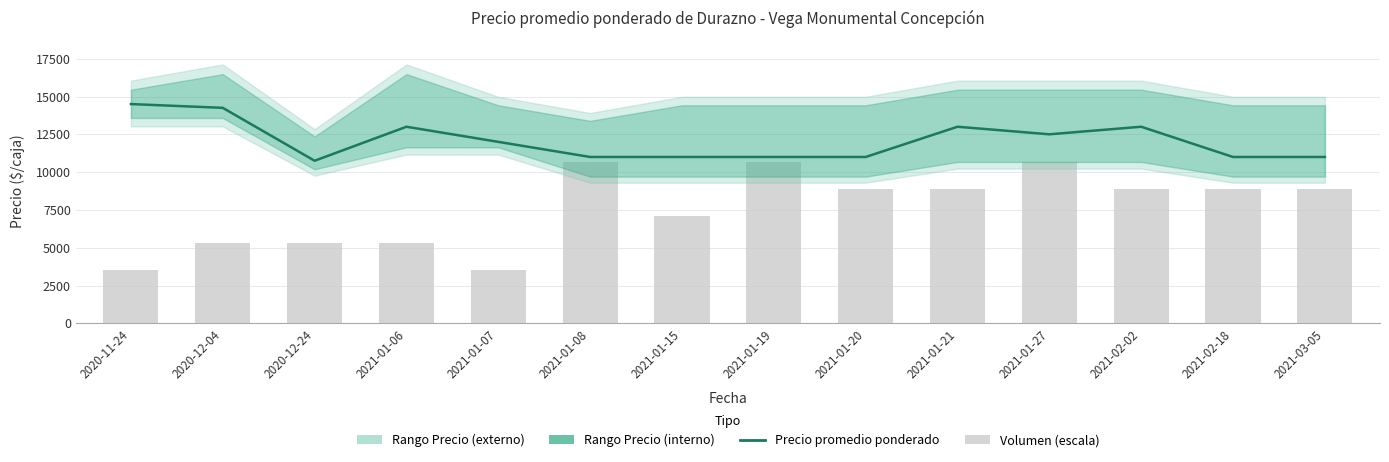

Reading right to left, list all the values displayed in this chart.

Precio promedio ponderado: 2021-03-05=11000.0	2021-02-18=11000.0	2021-02-02=13000.0	2021-01-27=12500.0	2021-01-21=13000.0	2021-01-20=11000.0	2021-01-19=11000.0	2021-01-15=11000.0	2021-01-08=11000.0	2021-01-07=12000.0	2021-01-06=13000.0	2020-12-24=10750.0	2020-12-04=14250.0	2020-11-24=14500.0
Volumen (escala): 2021-03-05=8888.9	2021-02-18=8888.9	2021-02-02=8888.9	2021-01-27=10666.7	2021-01-21=8888.9	2021-01-20=8888.9	2021-01-19=10666.7	2021-01-15=7111.1	2021-01-08=10666.7	2021-01-07=3555.6	2021-01-06=5333.3	2020-12-24=5333.3	2020-12-04=5333.3	2020-11-24=3555.6